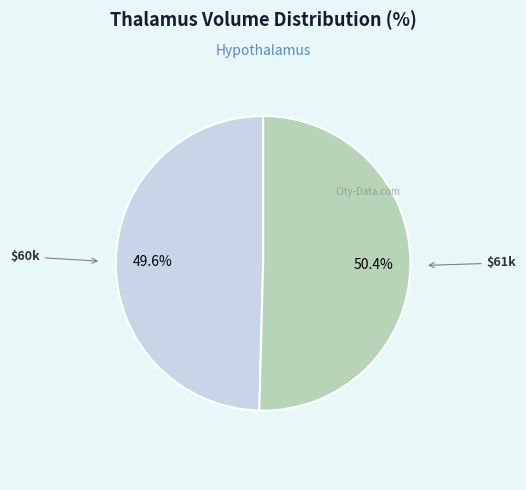

To the nearest percent, what is the average slice percentage?

50%